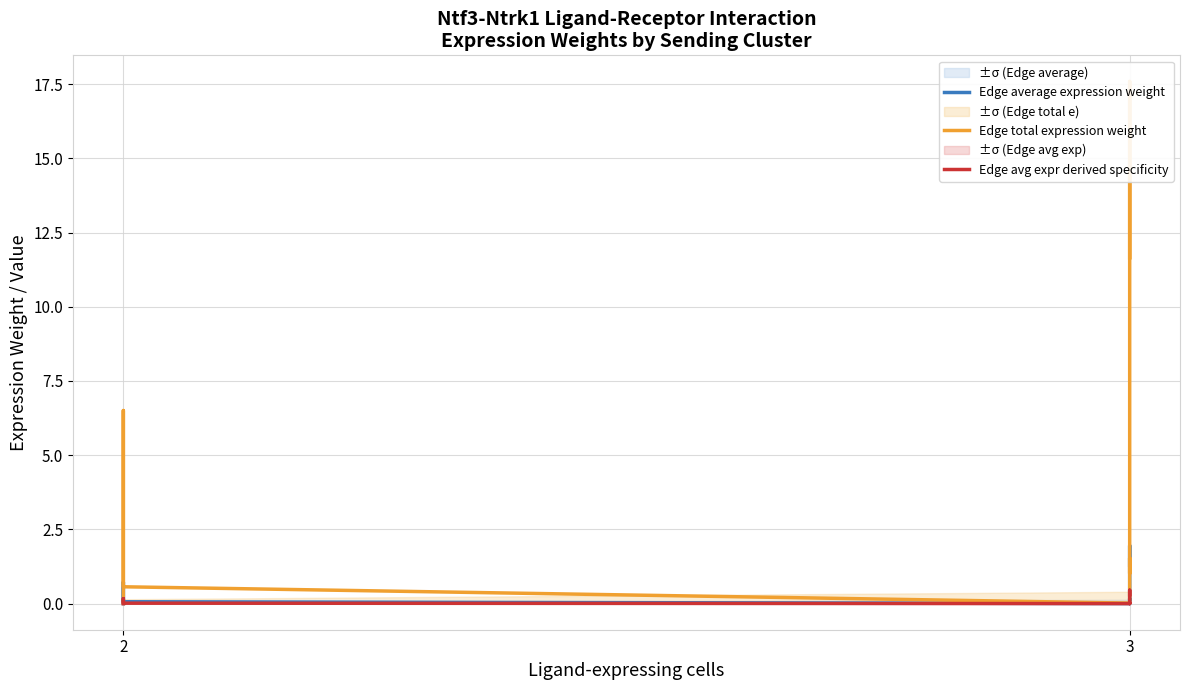

True or false: Edge average expression weight has a value of 0.0 at 2.

False